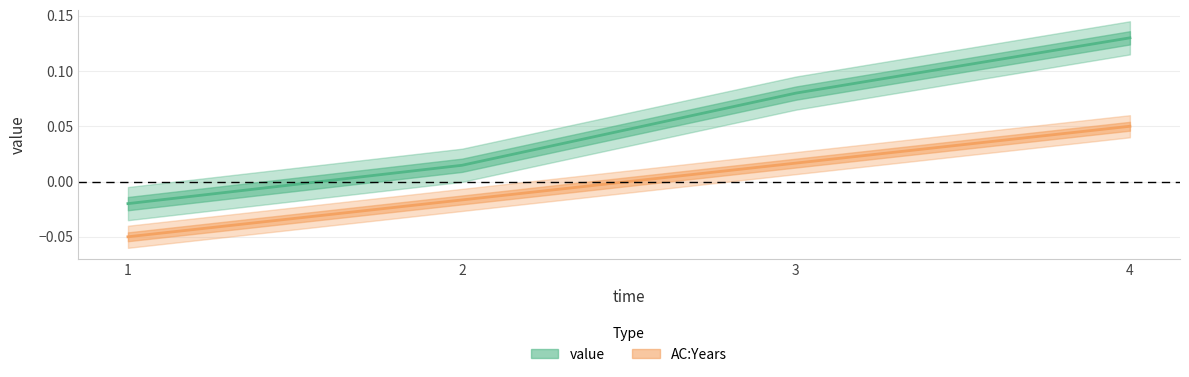

True or false: AC:Years has more than 2 points higher than both neighbors.

False